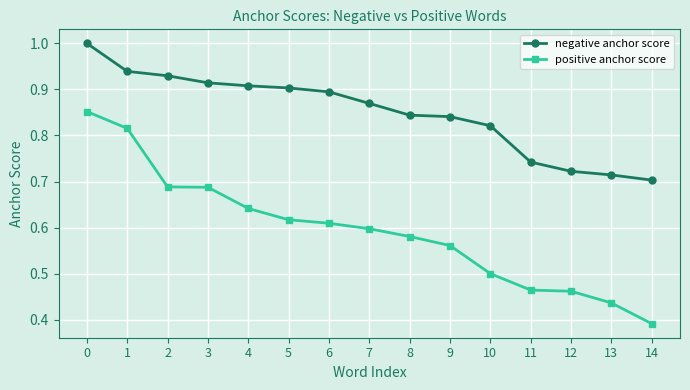

What is the difference between the highest and lowest values at 11?

0.3